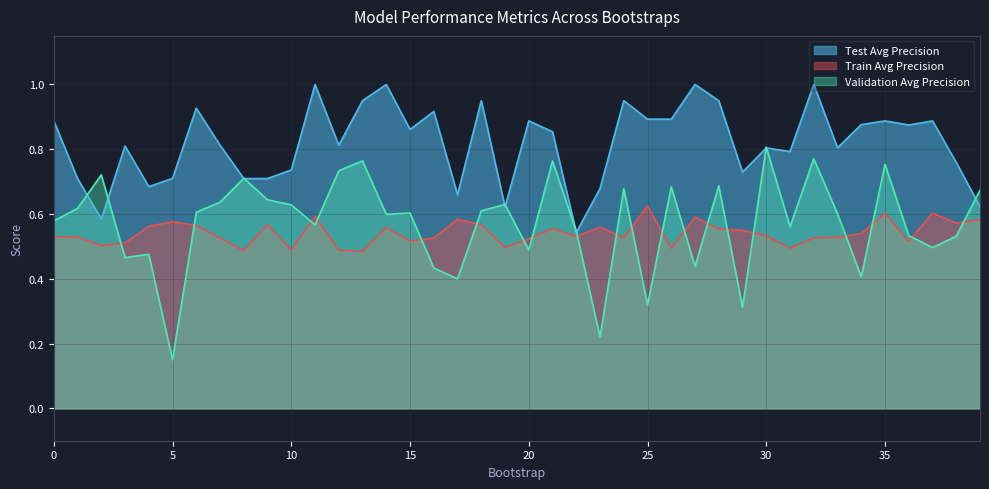

At which category does the chart reach its minimum across all series?

5